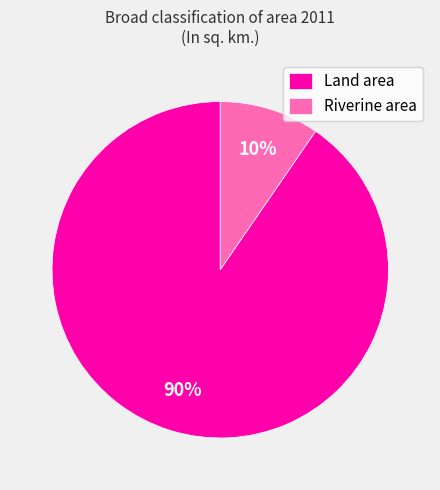

Rank the categories by value from highest to lowest.

Land area, Riverine area